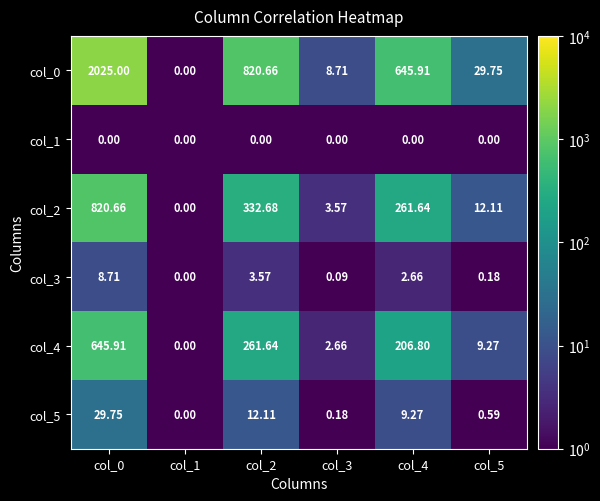

At which category is the sum across all series the highest?

col_0